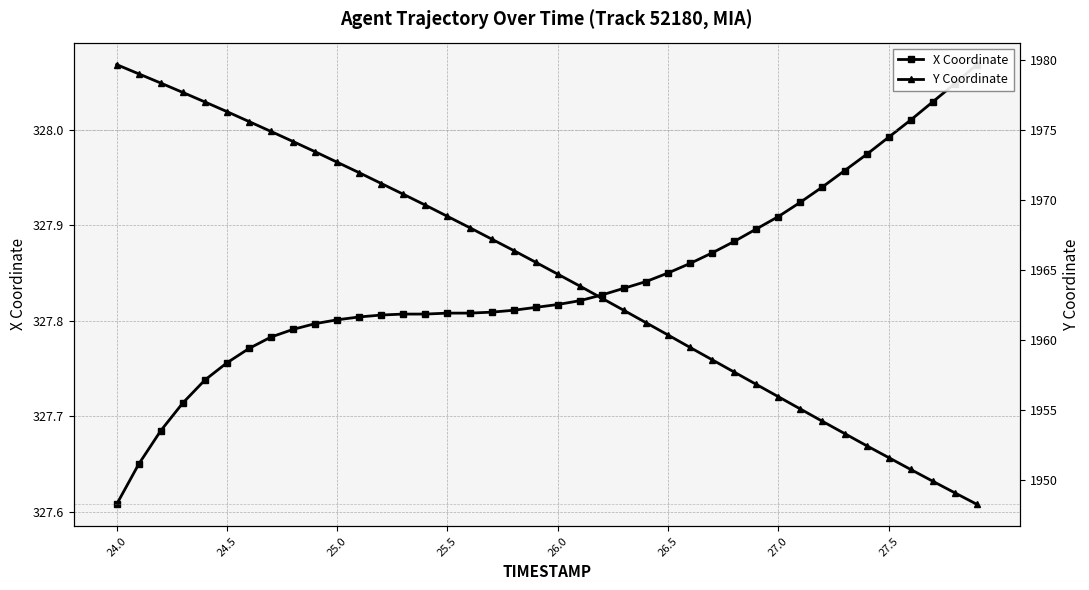

The X Coordinate series shows 516.3 at 24. True or false?

False